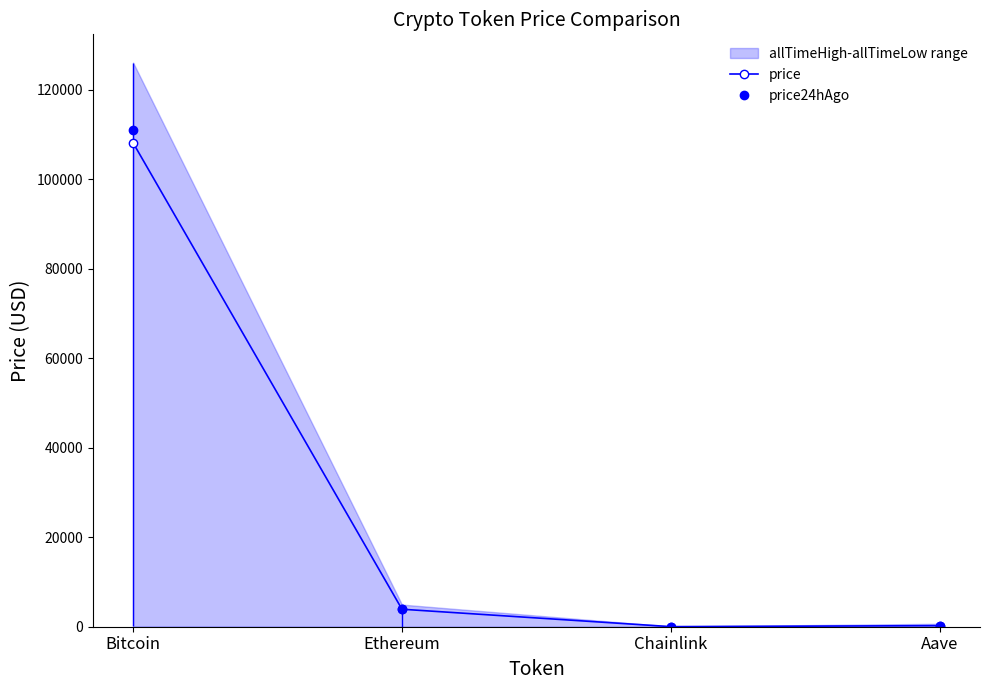

Which series has the largest range (max minus min)?

price24hAgo